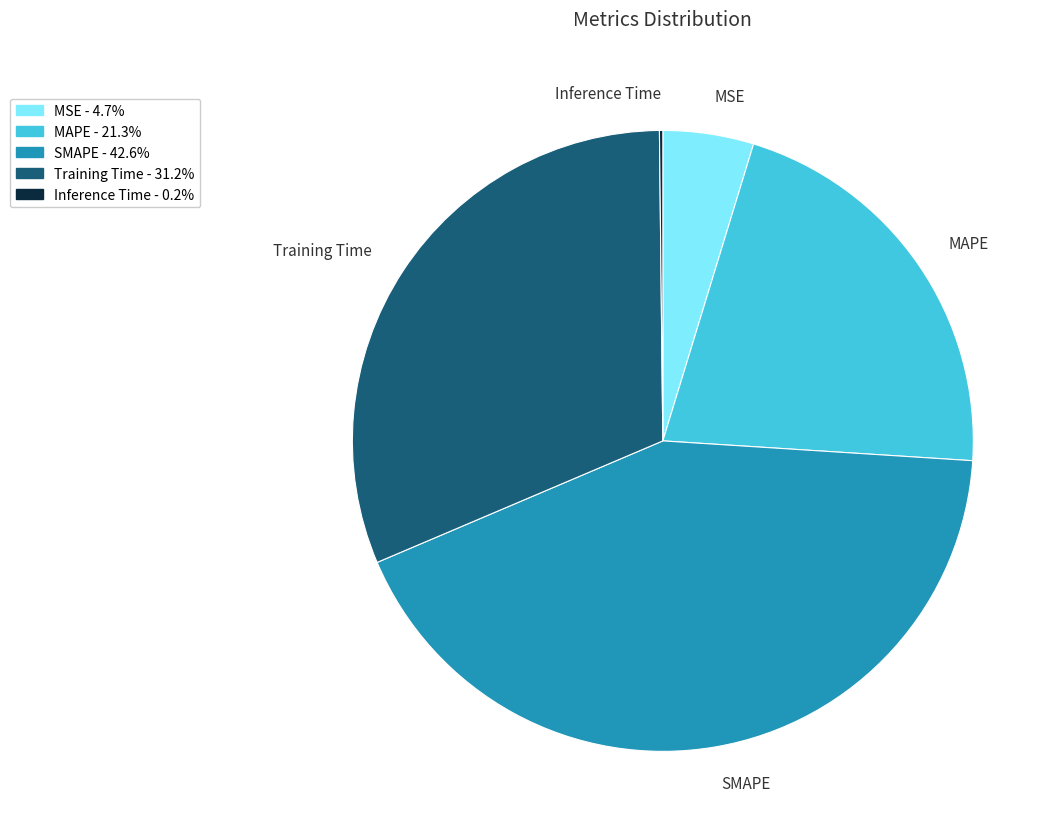

Does any single category account for the majority?

No